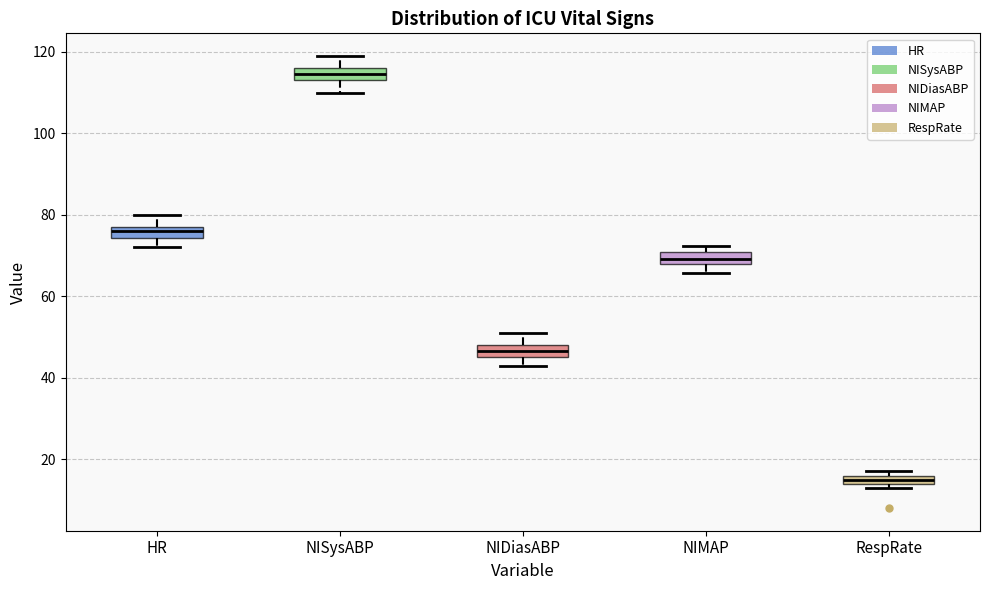

Where is the upper edge of the box for NIDiasABP on the y-axis? The values are not printed on the chart, so give them approximately, as read against the axis.

48